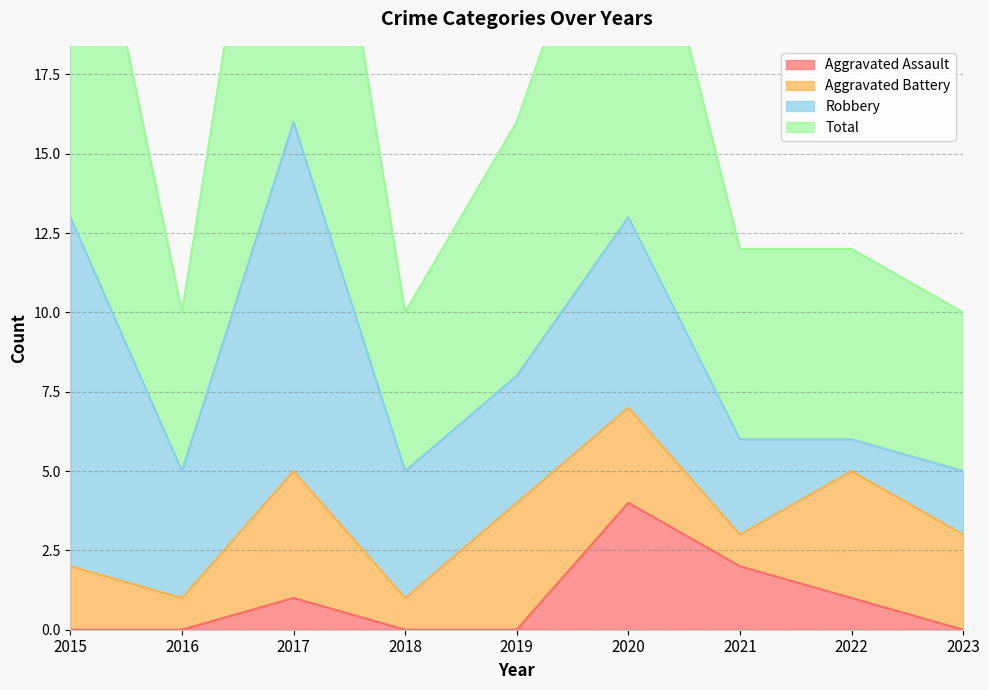

The Aggravated Assault series shows 3 at 2021. True or false?

False